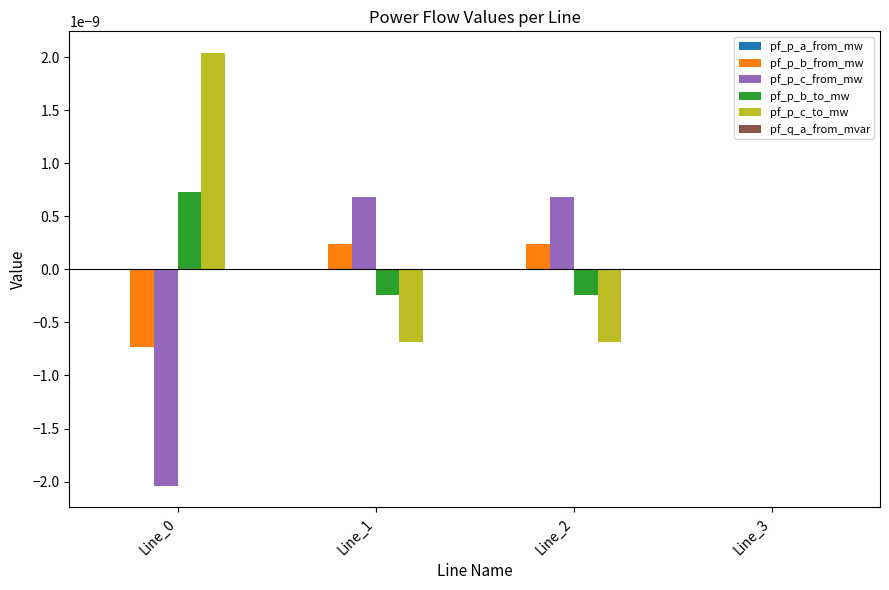

The value of pf_p_b_to_mw at Line_2 is -0.0. True or false?

True